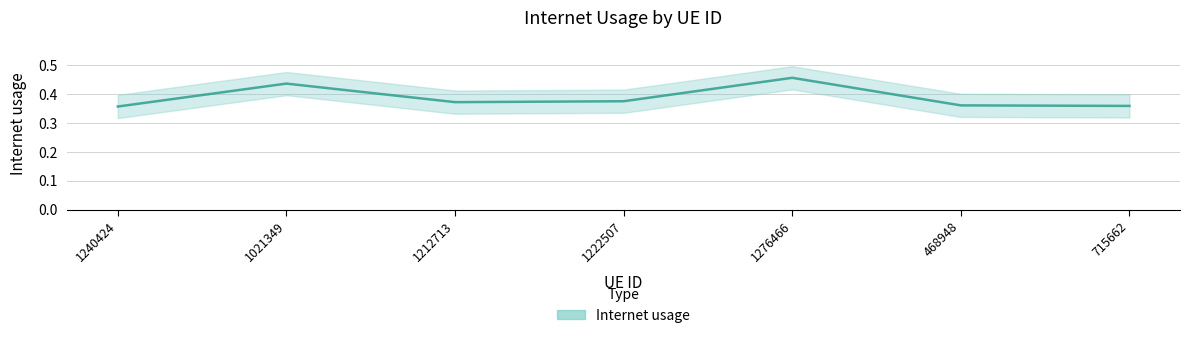

What is the sum of the values at 715662 and 1276466?

0.8